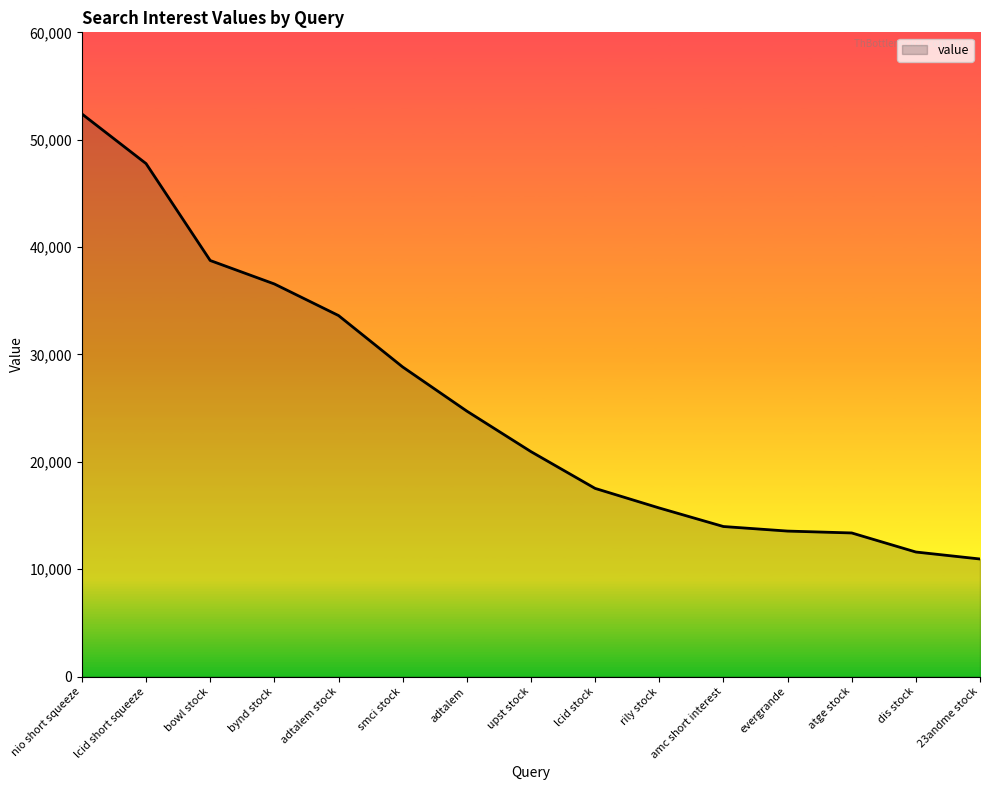

Which has a higher value, nio short squeeze or lcid stock?

nio short squeeze